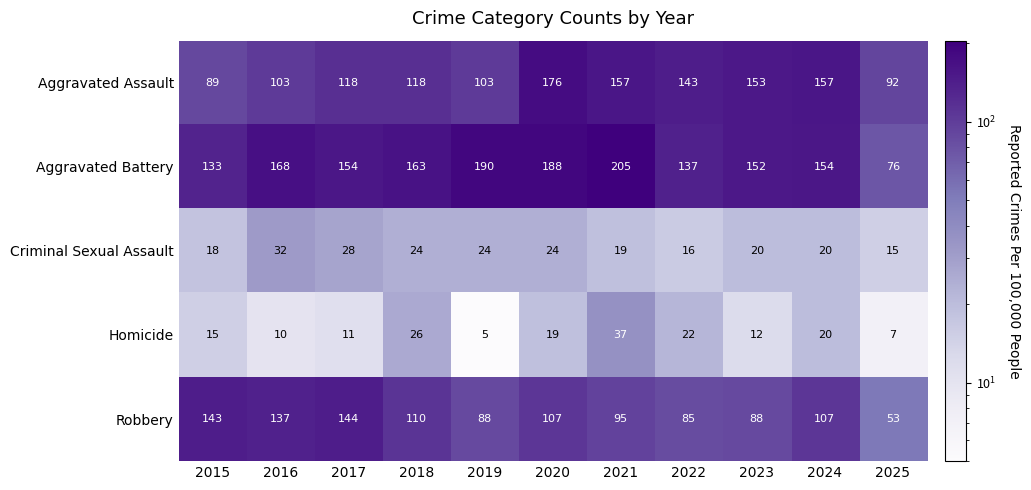

What is the highest value of the Aggravated Assault series?

176